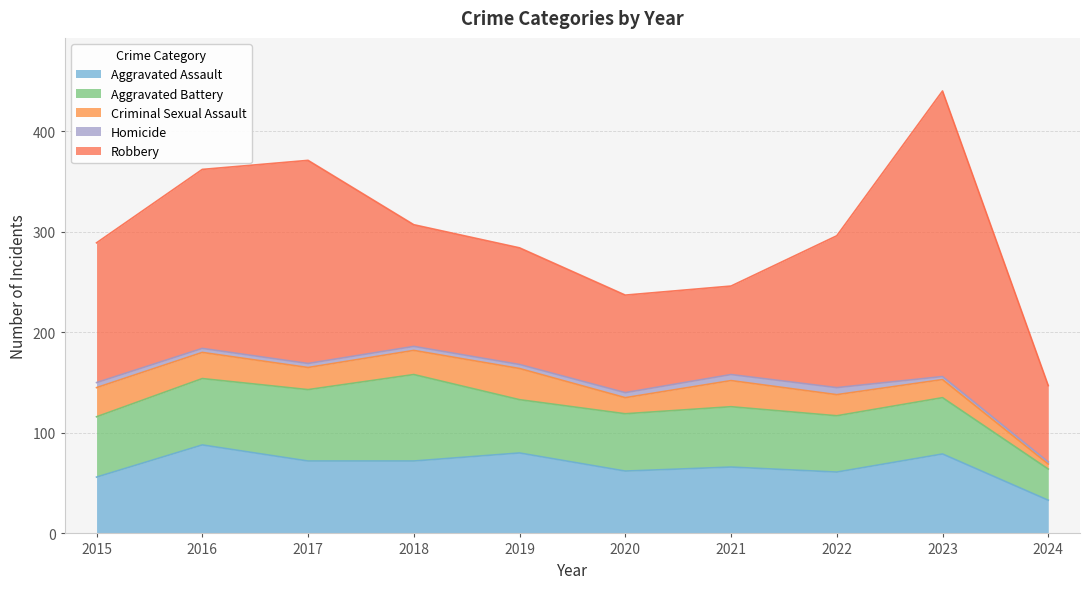

What are all the series names shown in the legend?

Aggravated Assault, Aggravated Battery, Criminal Sexual Assault, Homicide, Robbery